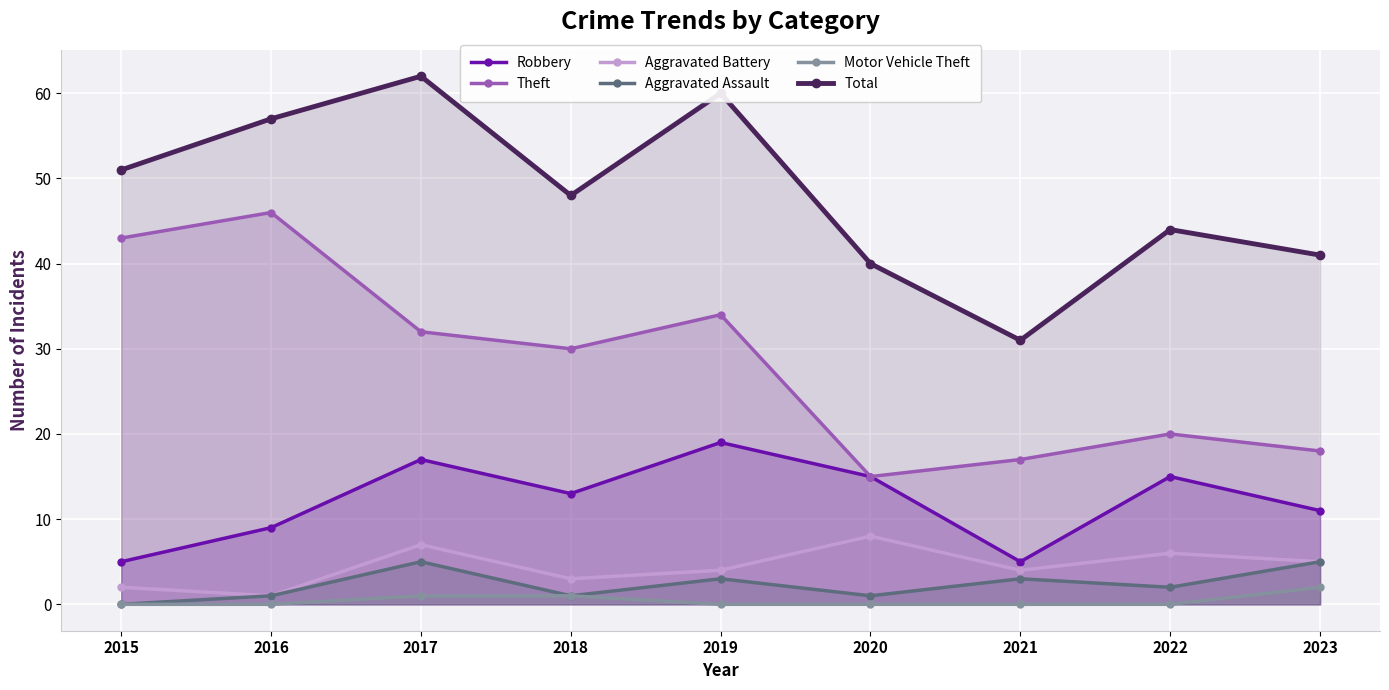

Between 2016 and 2023, which series saw the biggest shift?

Theft